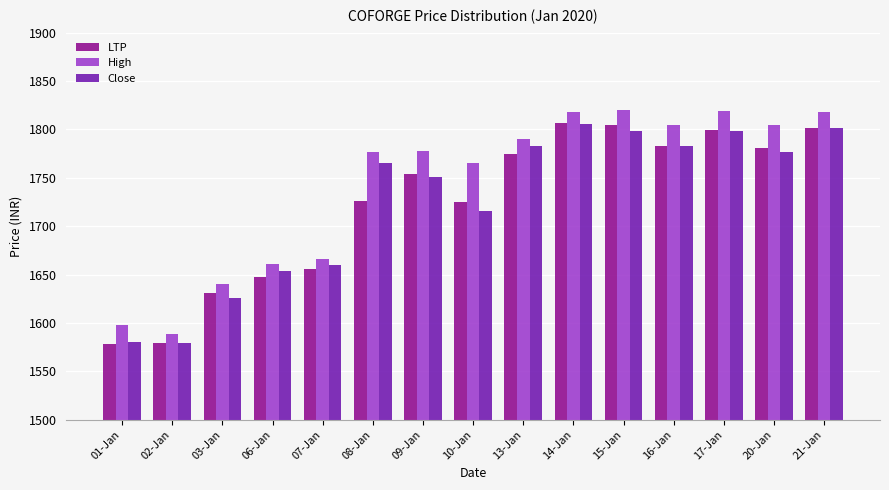

How many bars are there in total?

45